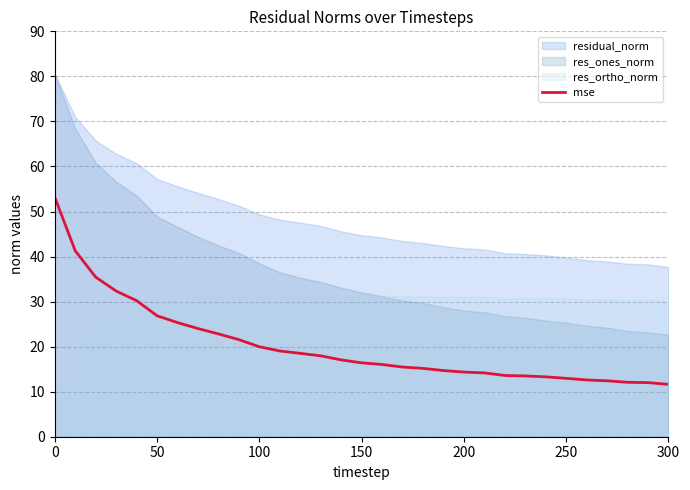

True or false: the data has more than 1 interior local peaks.

False